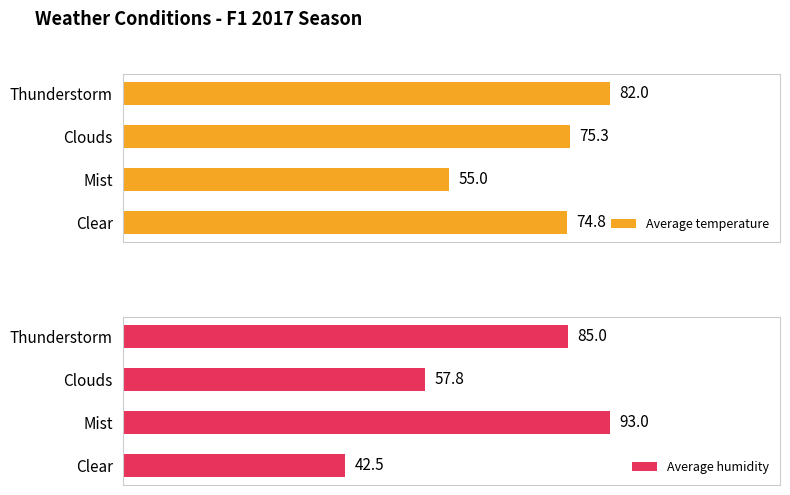

What is the value of the Average humidity bar at the 3rd from the left?

57.8